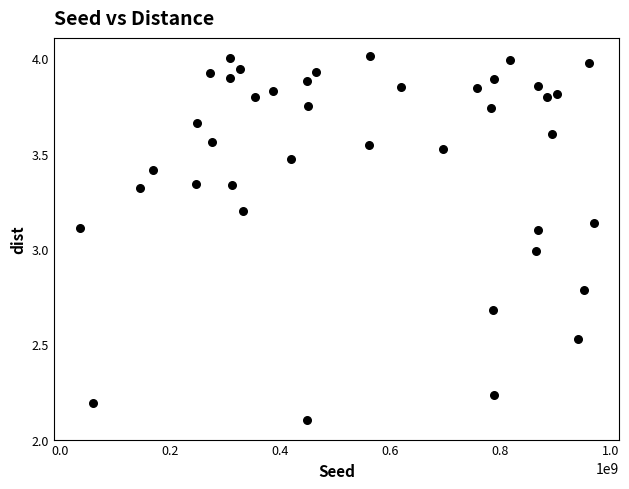

What is the range of X values (max minus min)?

934870127.0